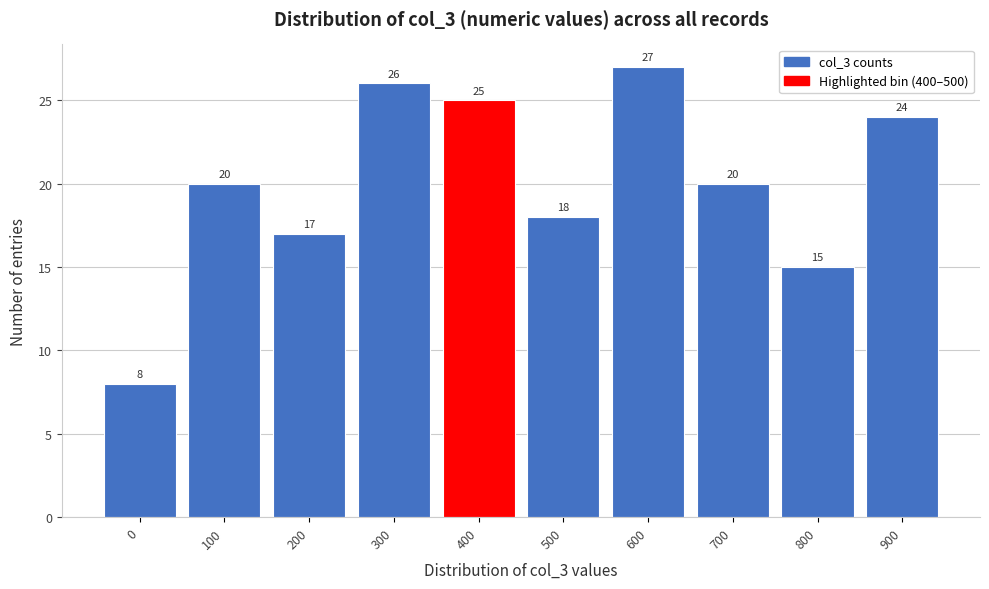

Reading left to right, list all the values displayed in this chart.

8	20	17	26	25	18	27	20	15	24